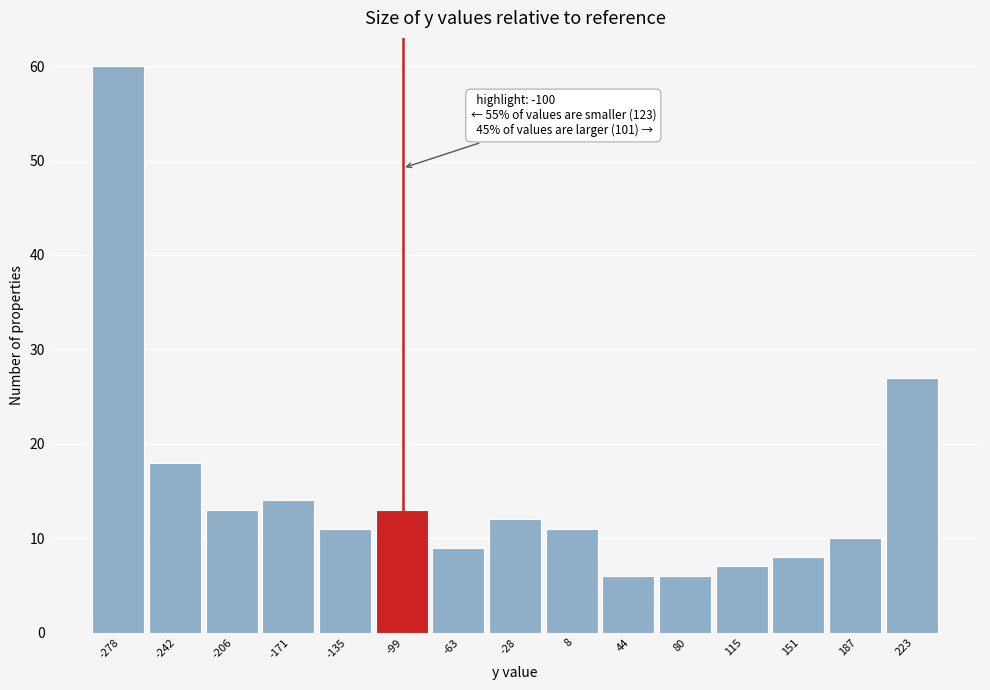

Which range on the x-axis has the tallest bar?

-295 to -260